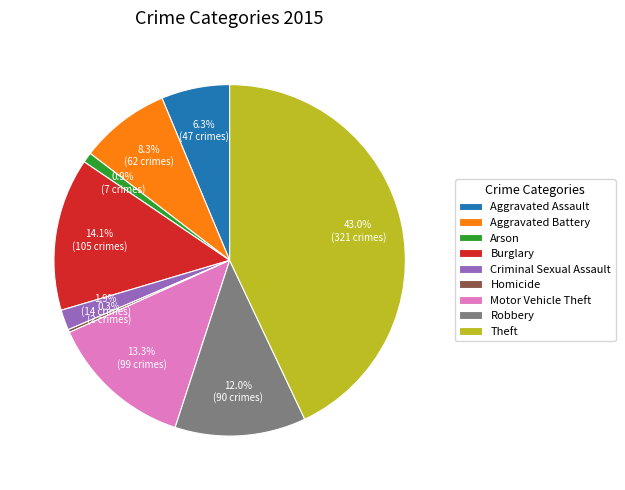

To the nearest percent, what is the difference between the Robbery and Aggravated Battery slice percentages?

4%